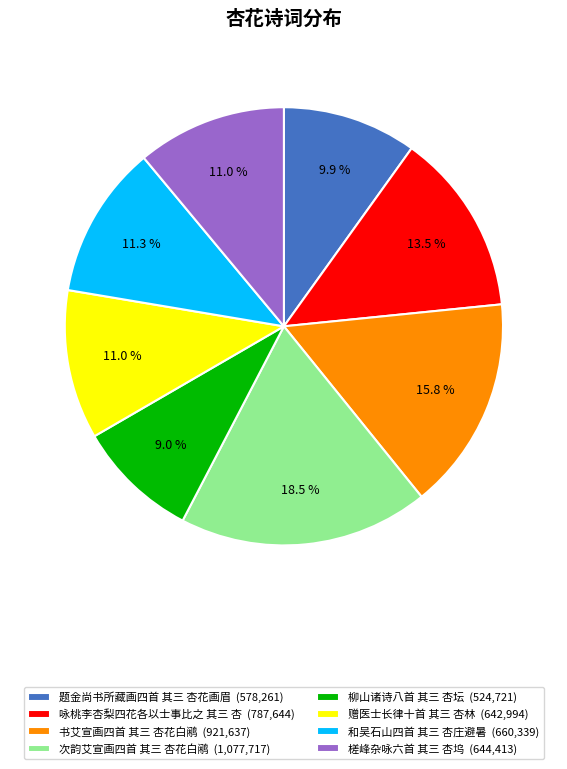

To the nearest percent, what is the combined percentage of 次韵艾宣画四首 其三 杏花白鹇 and 咏桃李杏梨四花各以士事比之 其三 杏?

32%